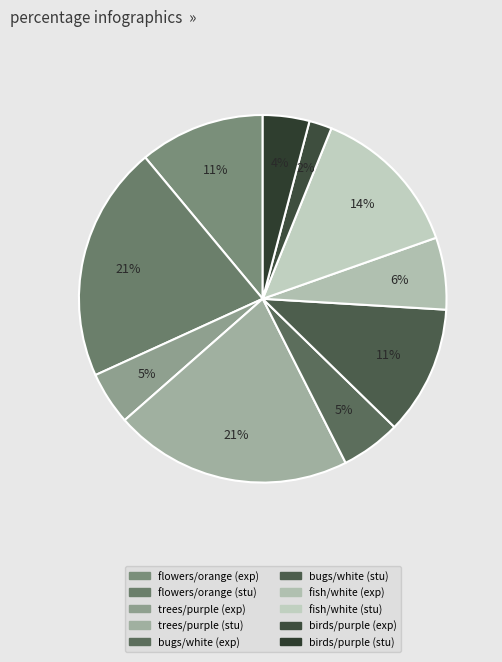

How many slices are in this pie chart?

10